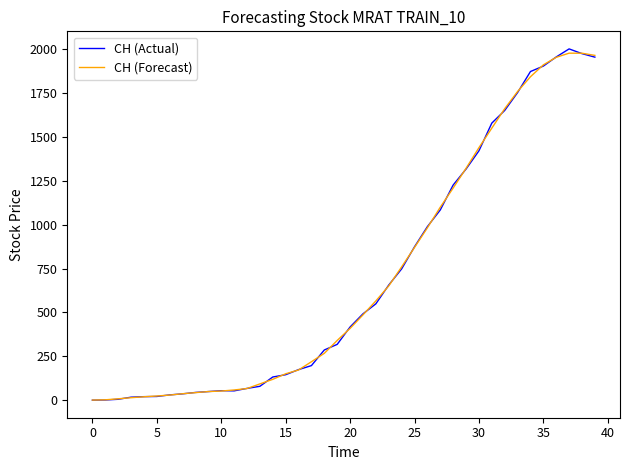

What is the greatest value displayed?

2002.0